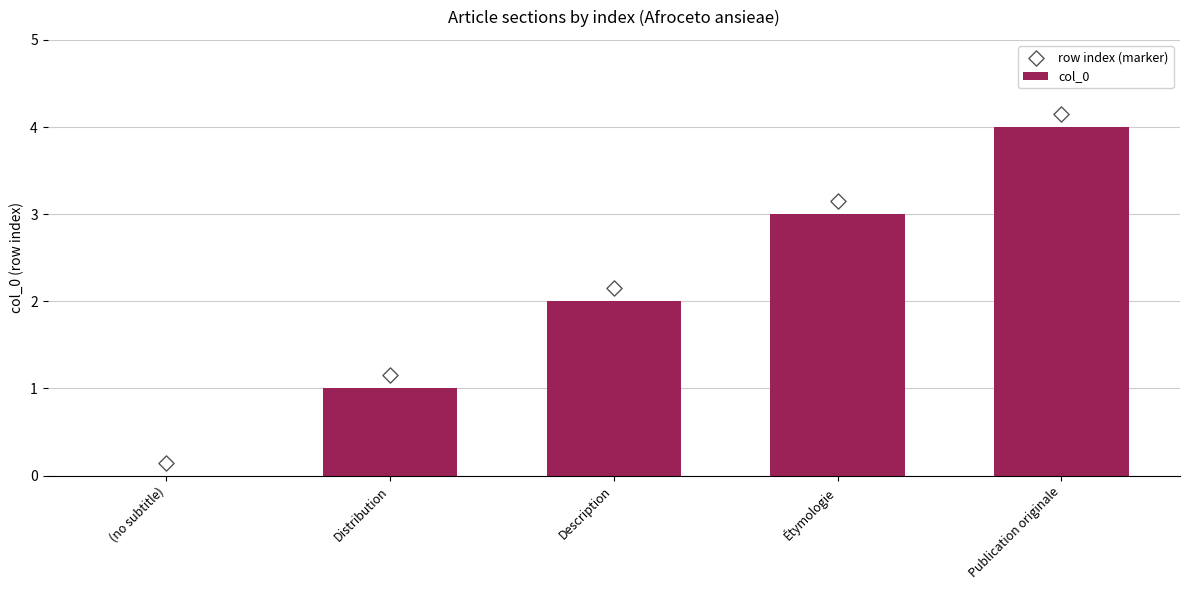

Which series reaches the minimum Y coordinate?

col_0